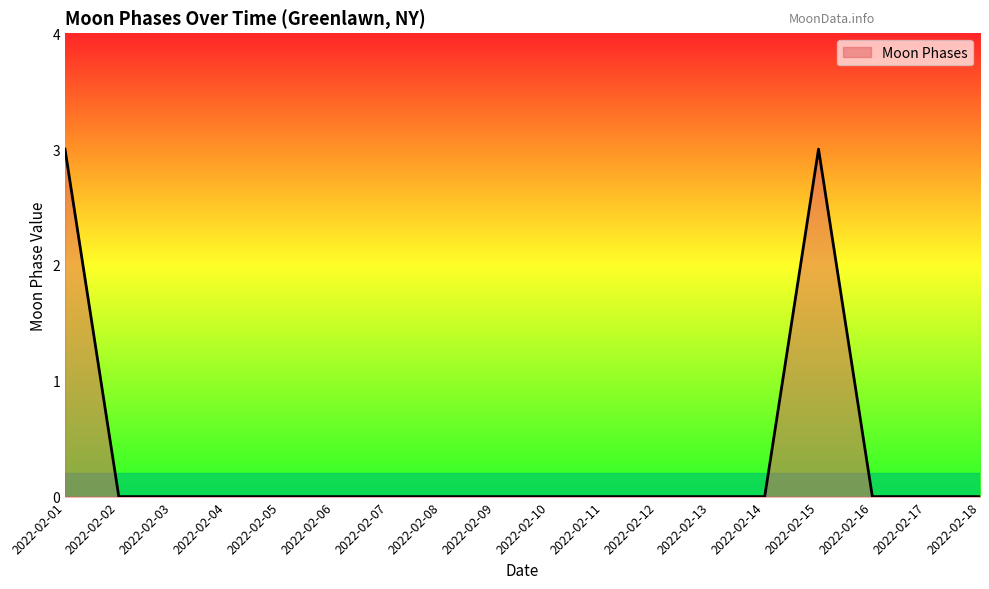

What is the maximum value shown in the chart?

3